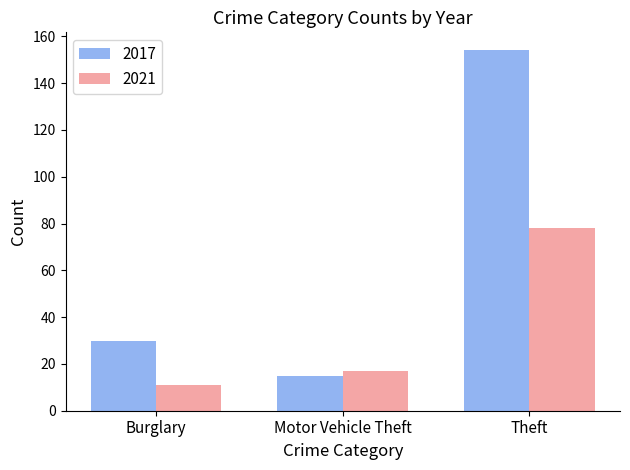

What is the average value of the 2021 series?

35